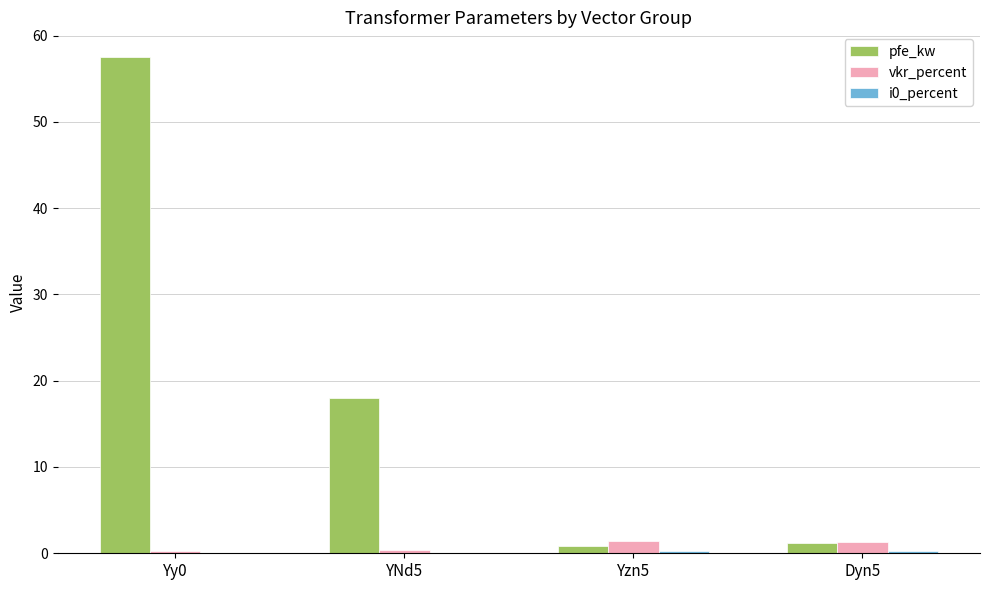

Where is pfe_kw nearest to the value 29?

YNd5